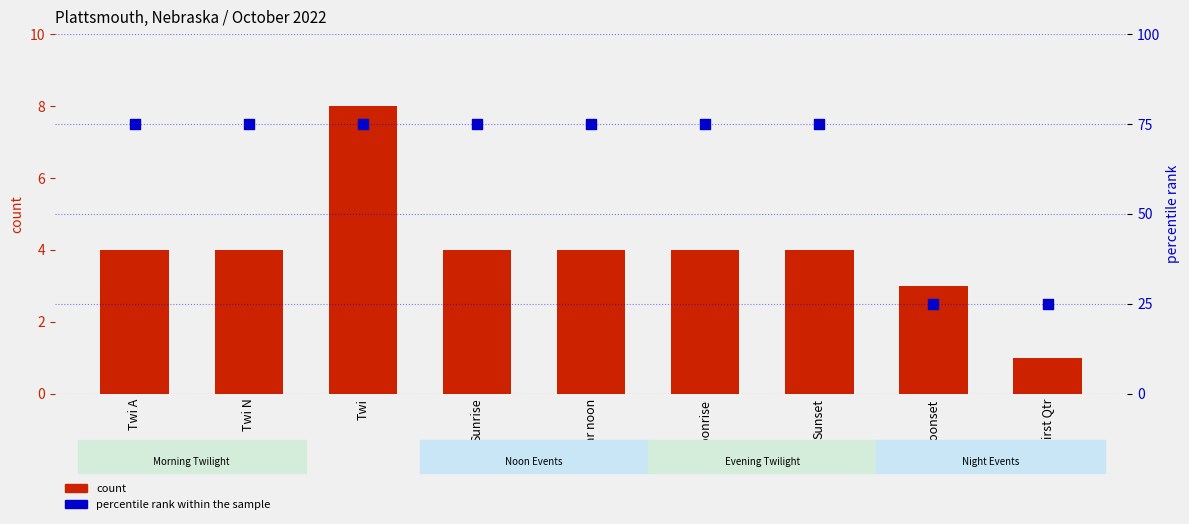

What are all the series names shown in the legend?

count, percentile rank within the sample